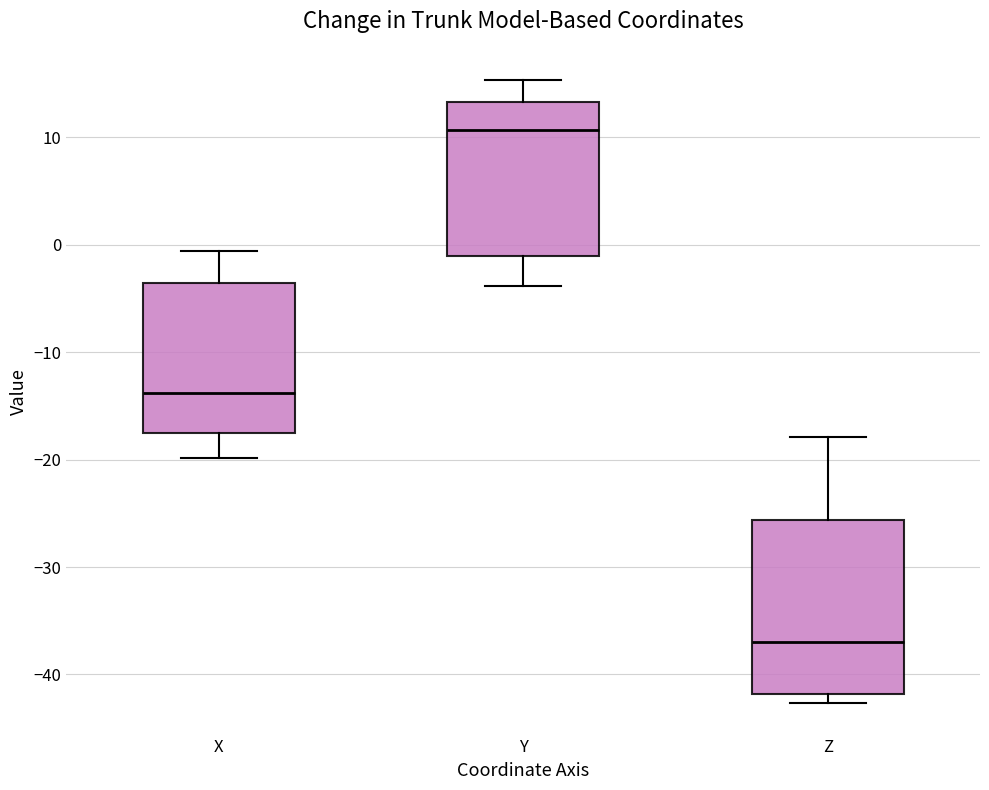

Which box has the highest median line?

Y